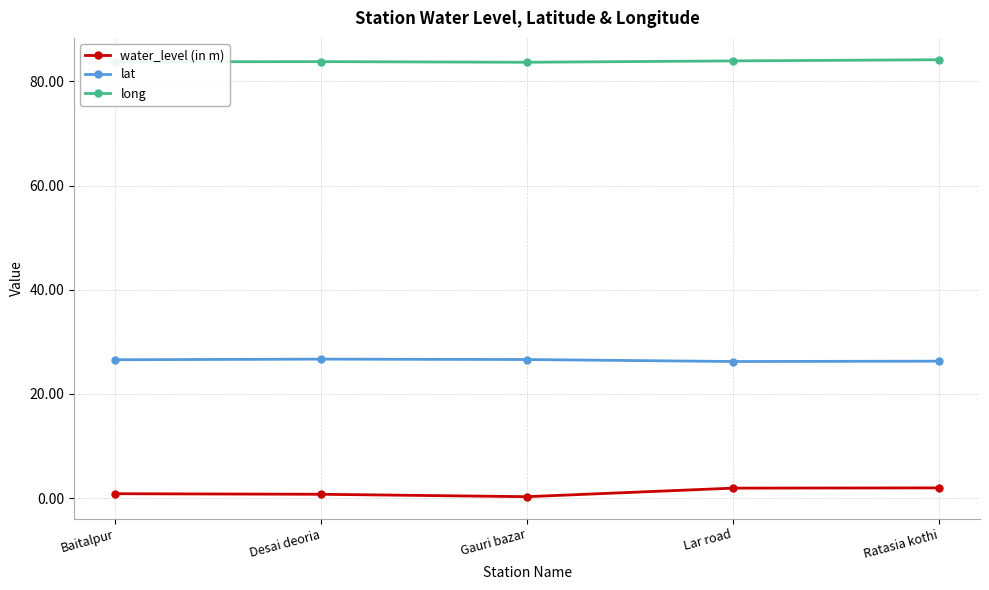

What is the value of the water_level (in m) point at the 1st from the left?

0.8